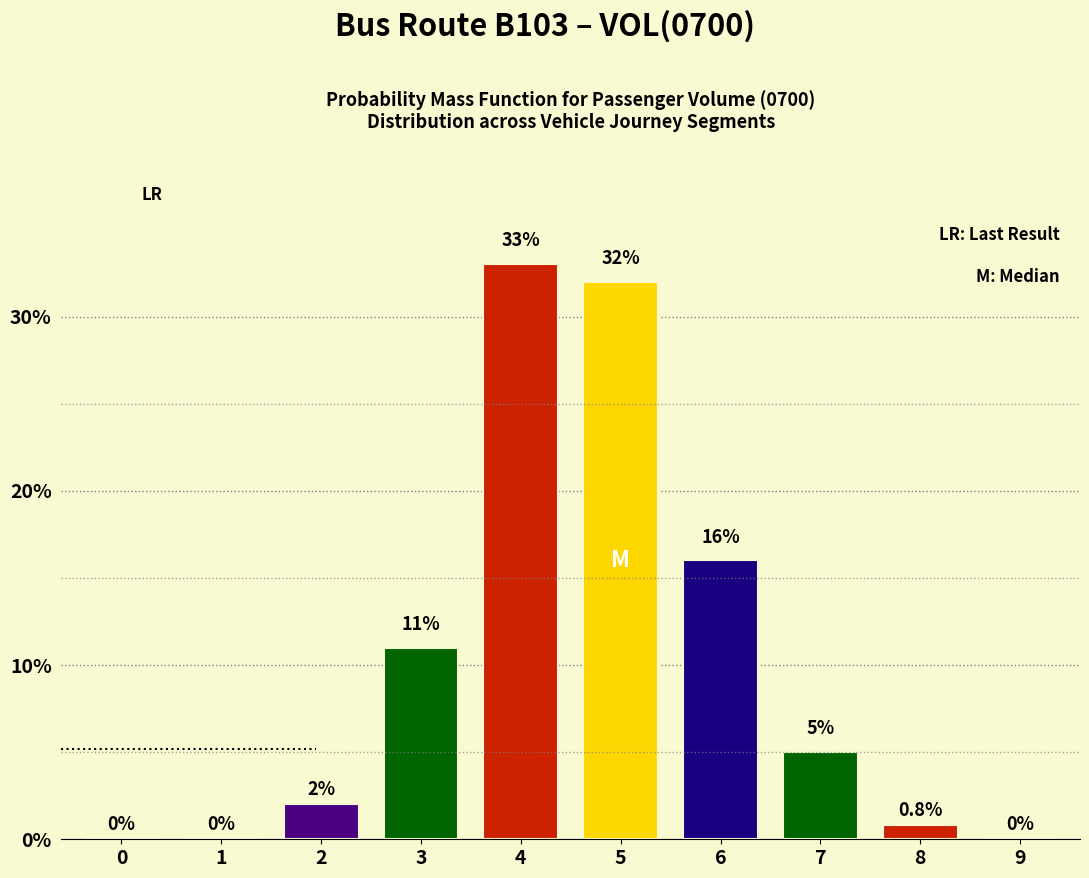

Reading left to right, transcribe all the data shown in this chart.

0=0.0	1=0.0	2=2.0	3=11.0	4=33.0	5=32.0	6=16.0	7=5.0	8=0.8	9=0.0